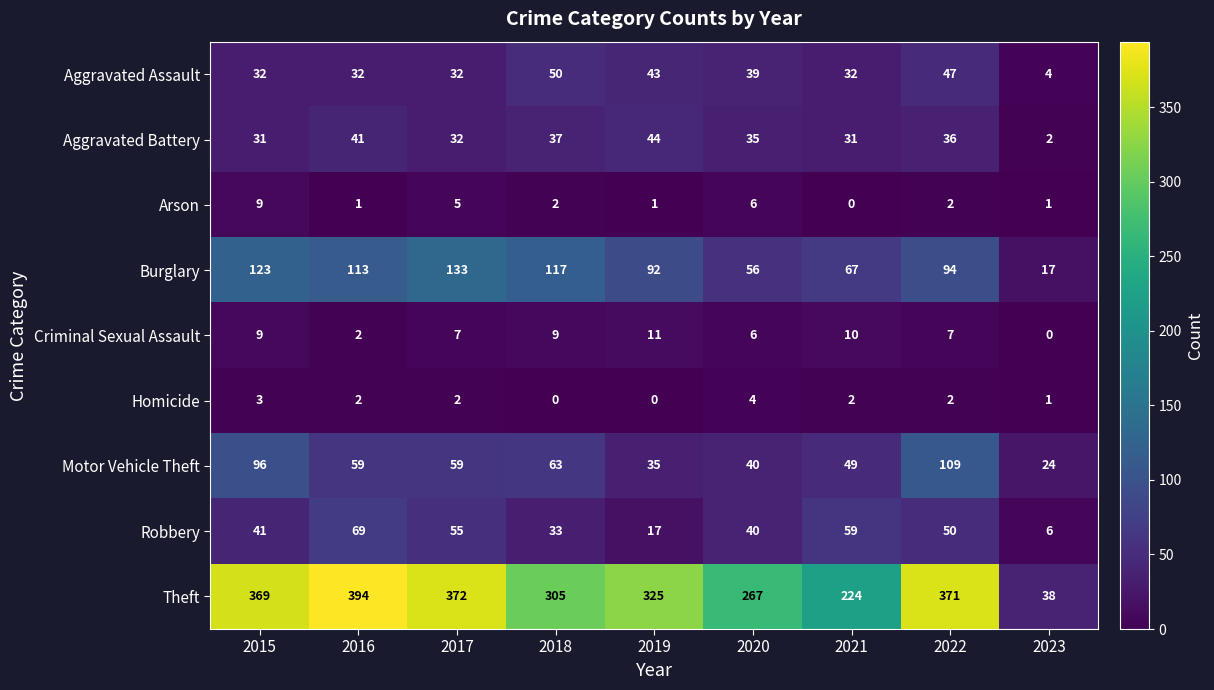

The value of Burglary at 2018 is 117. True or false?

True